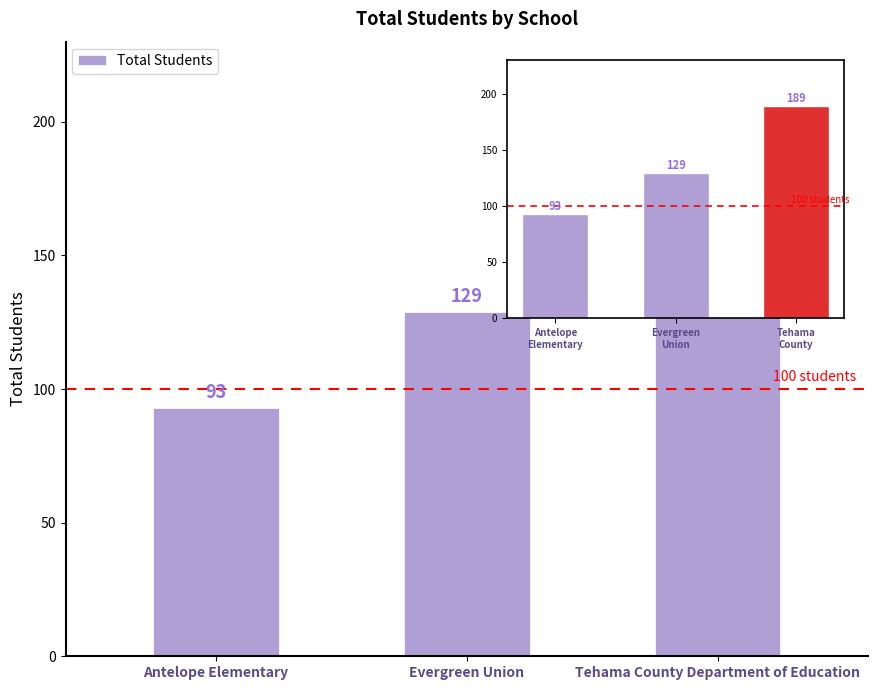

Rank the categories by value from lowest to highest.

Antelope Elementary, Evergreen Union, Tehama County Department of Education